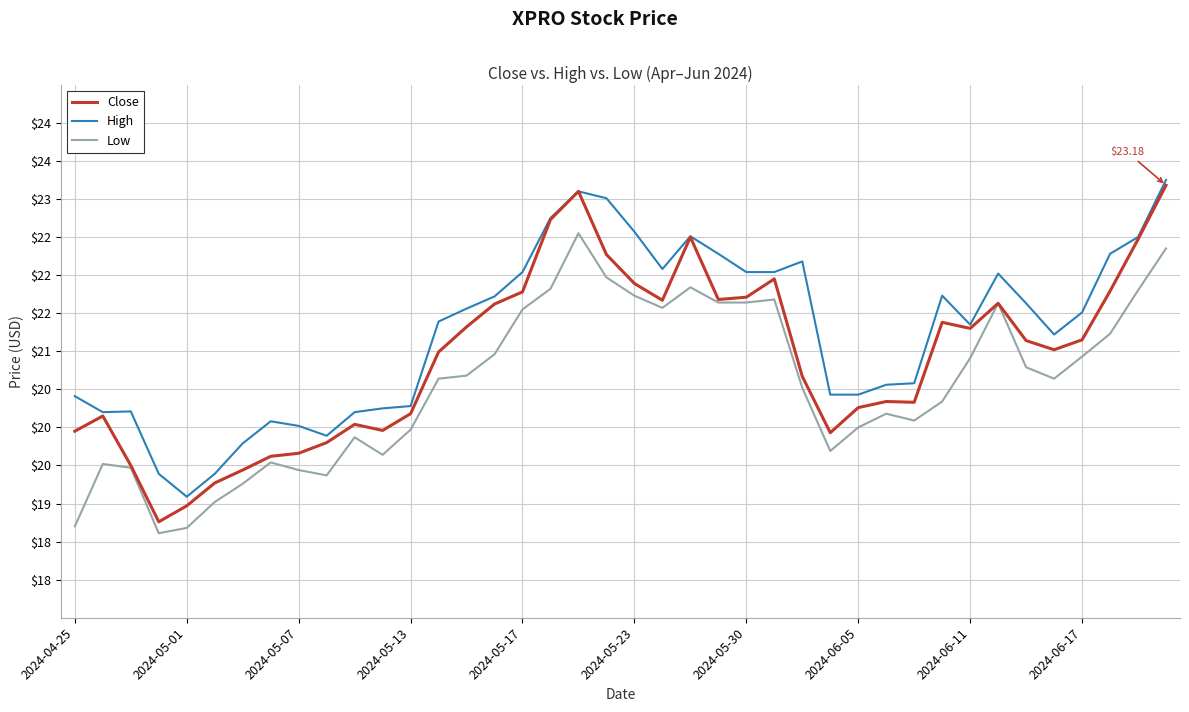

What are all the series names shown in the legend?

Close, High, Low